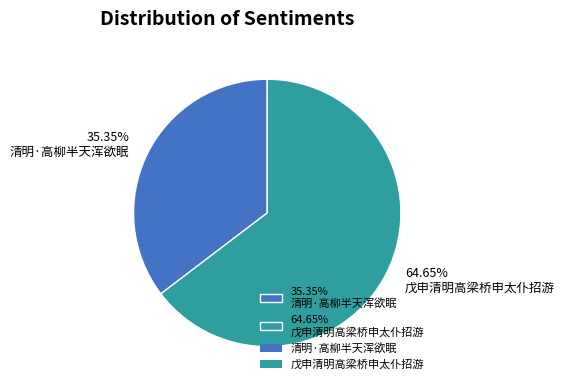

Count the number of slices in the pie.

2